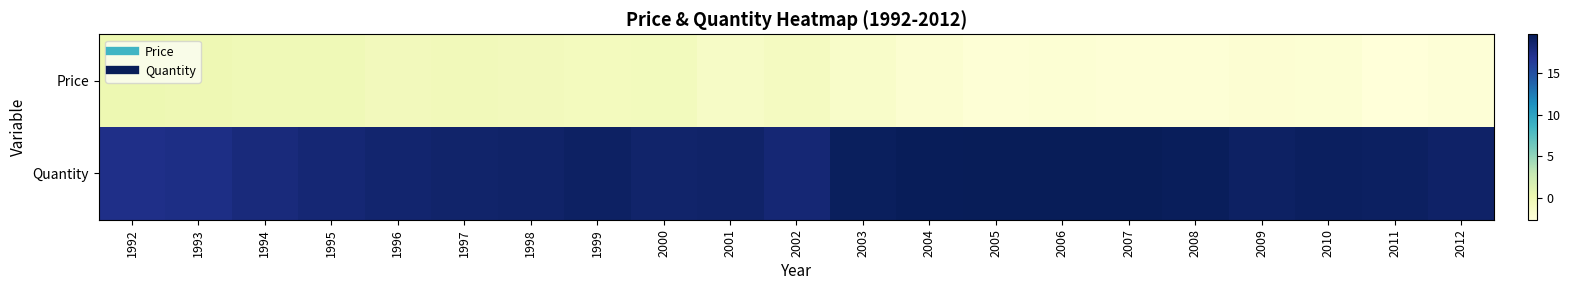

List the series in order of their overall mean, lowest first.

Price, Quantity